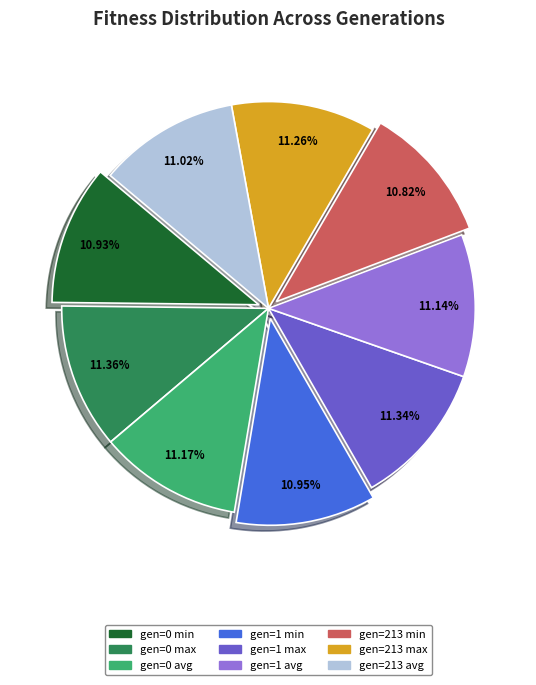

Is it true that gen=0 max is 11% of the pie?

True